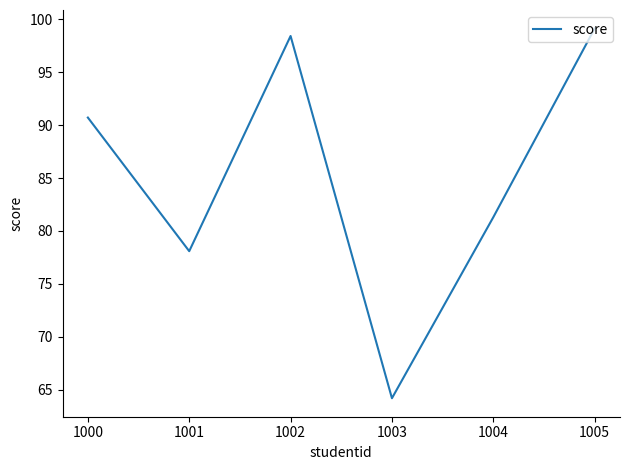

What value does the data have at 1000?

90.7